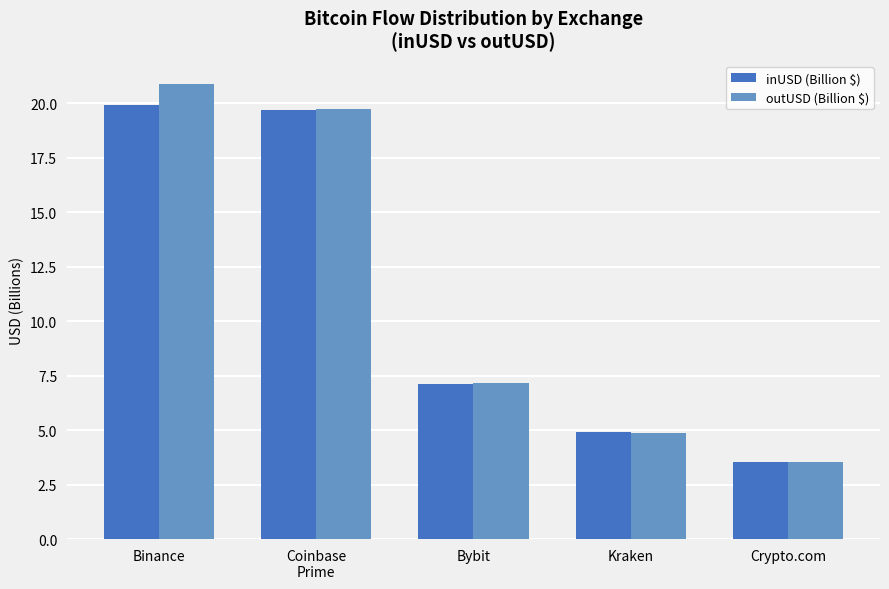

What is the label of the 3rd bar from the left?

Bybit